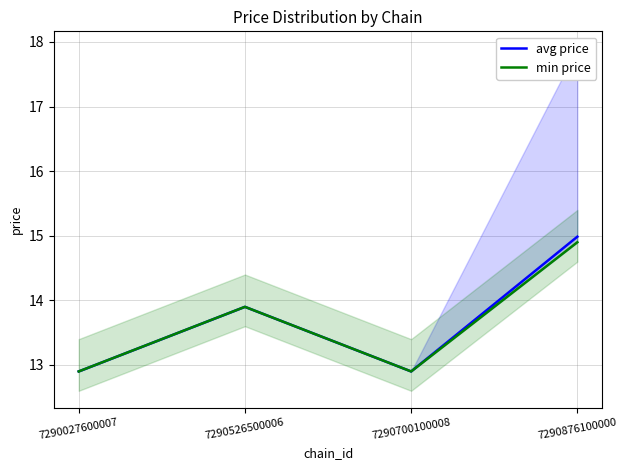

How many lines are shown in the chart?

2